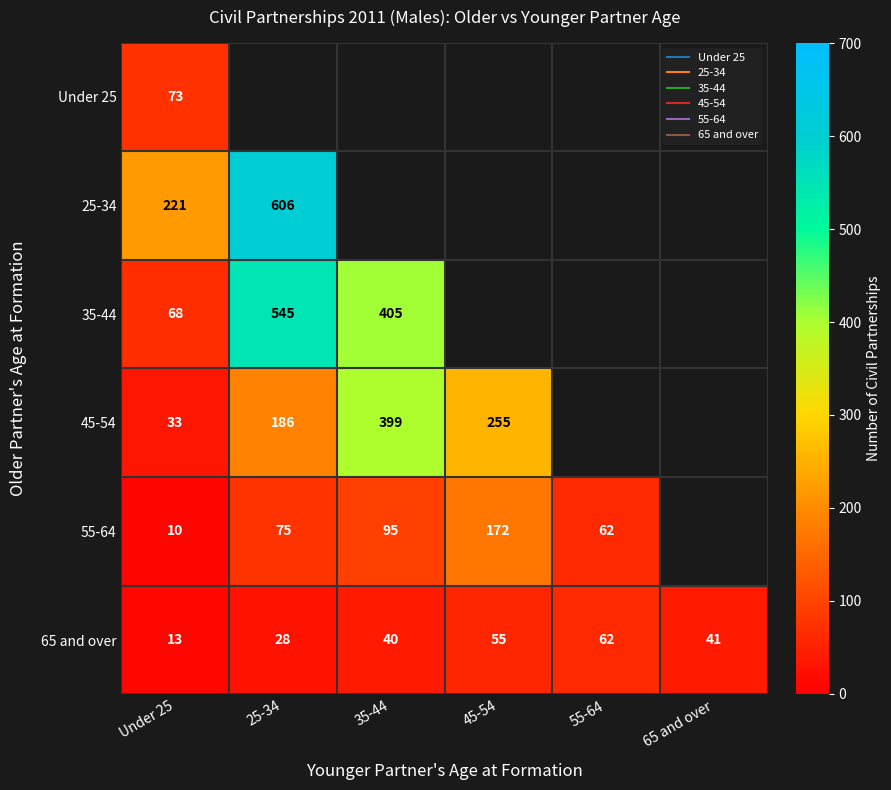

Which has a higher value, 25-34 or 65 and over?

65 and over